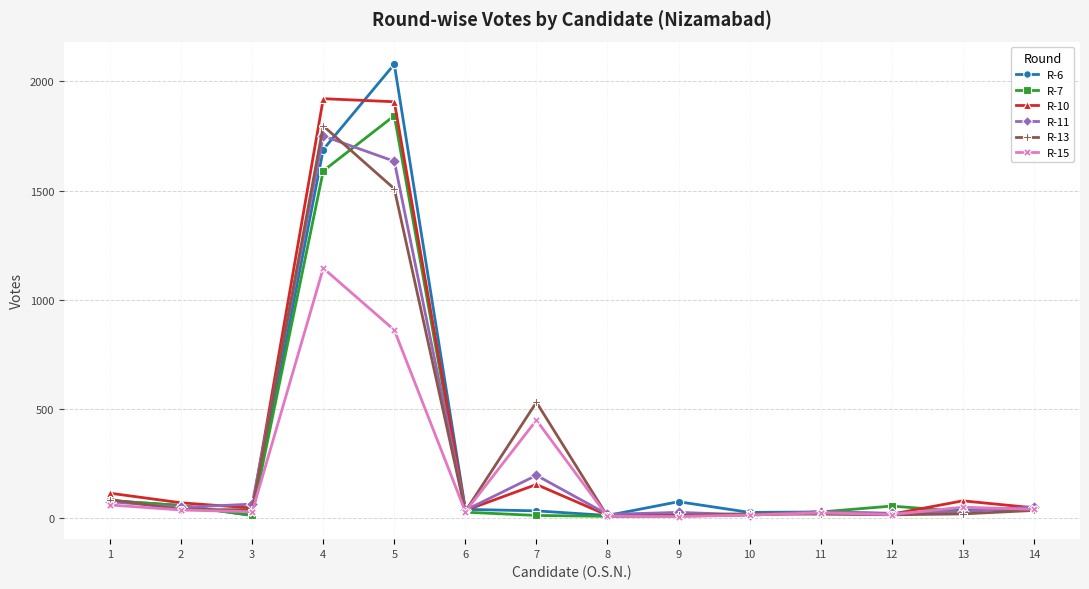

What is the value of the R-15 point at the 3rd from the left?

27